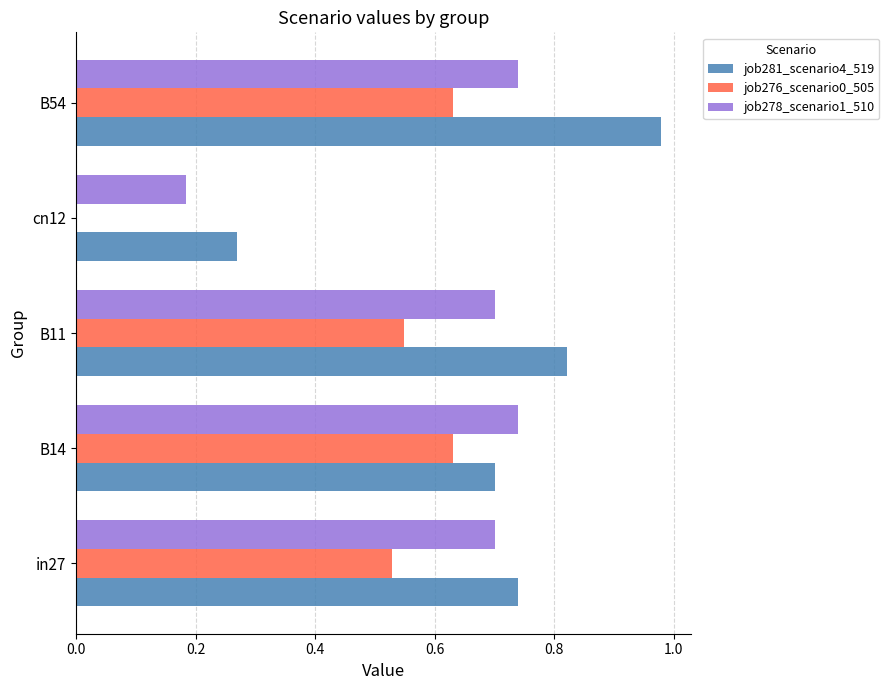

How many categories are shown in the chart?

5